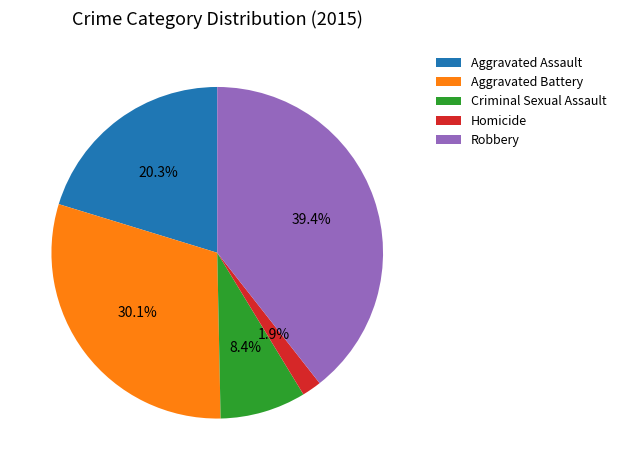

Which slice is the largest?

Robbery